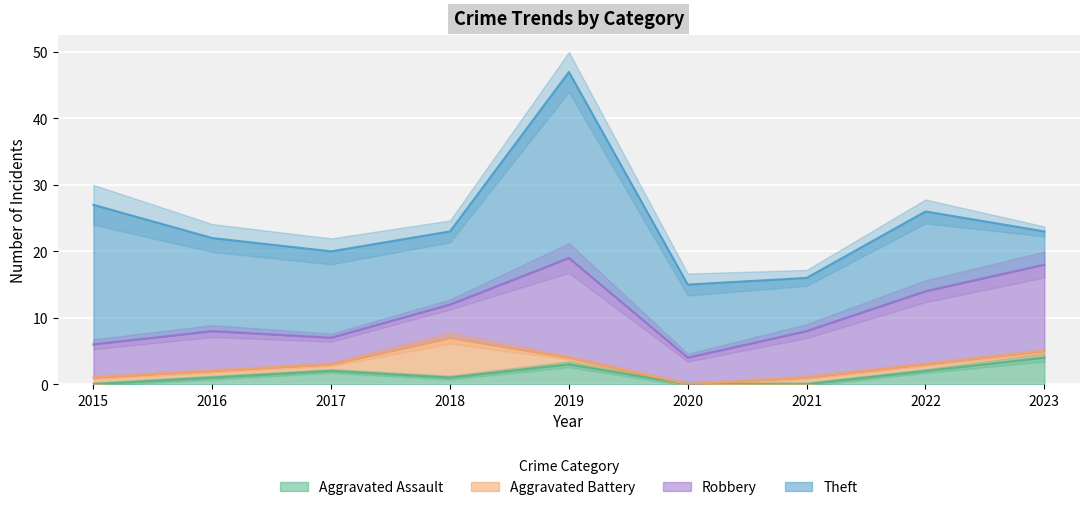

The Aggravated Assault series shows 2 at 2017. True or false?

True